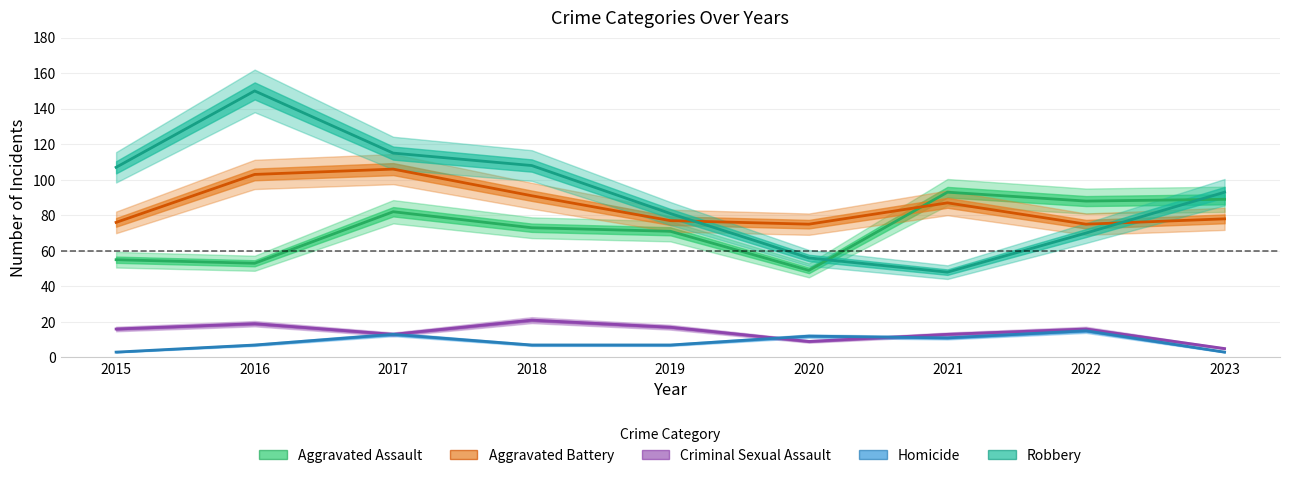

True or false: Criminal Sexual Assault has a value of 3 at 2020.

False